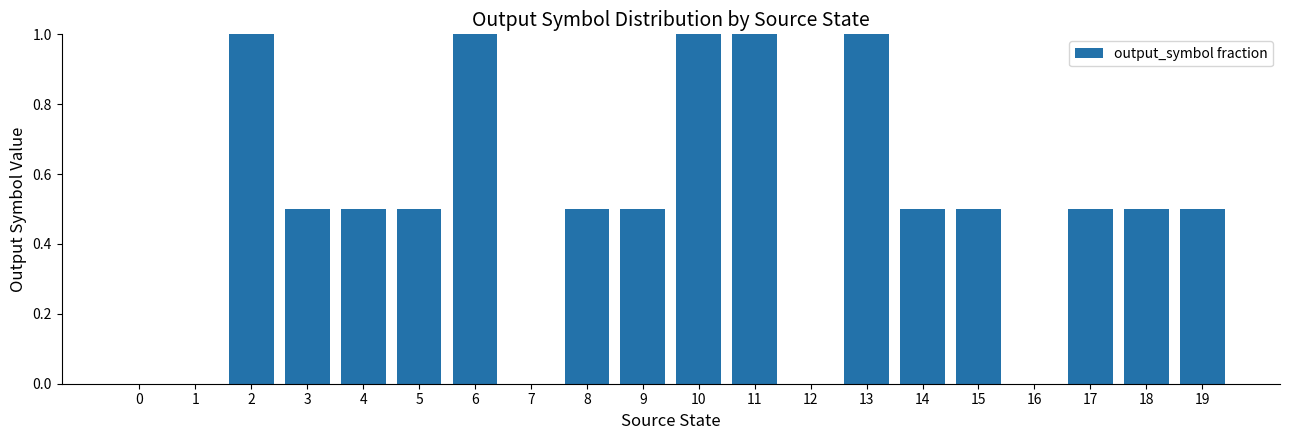

The chart shows a value of 0.2 at 9. True or false?

False